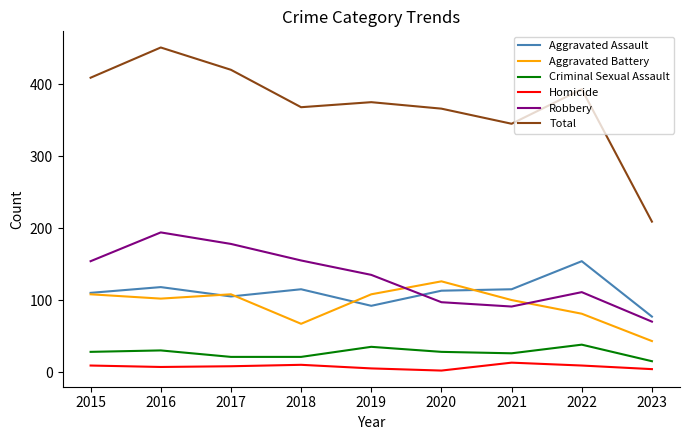

The Robbery series shows 178 at 2017. True or false?

True